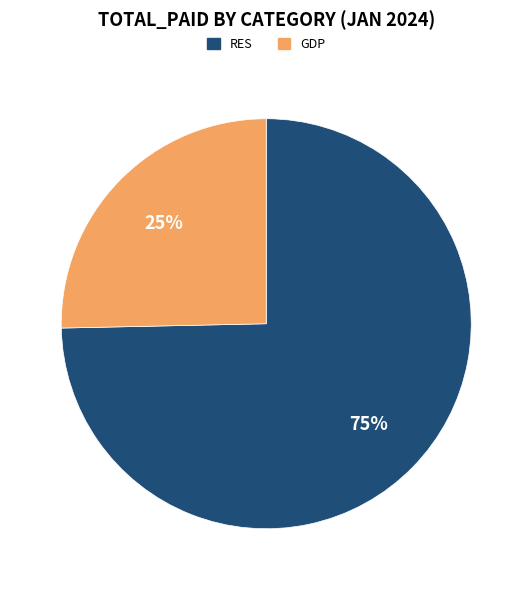

Which category has the biggest portion of the pie?

RES